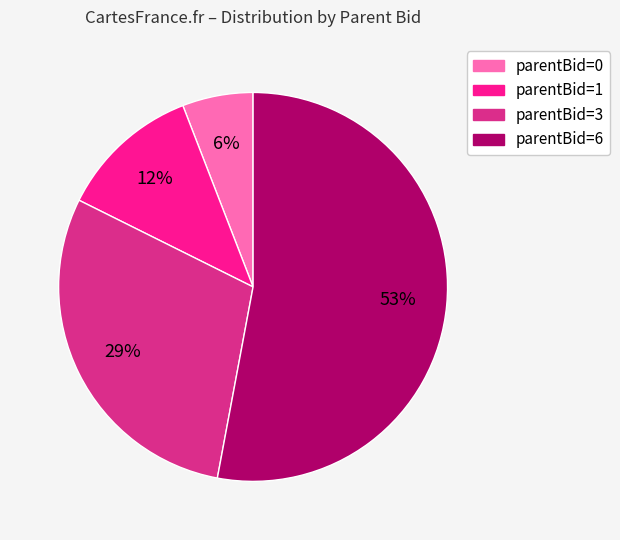

How many segments does this pie chart have?

4